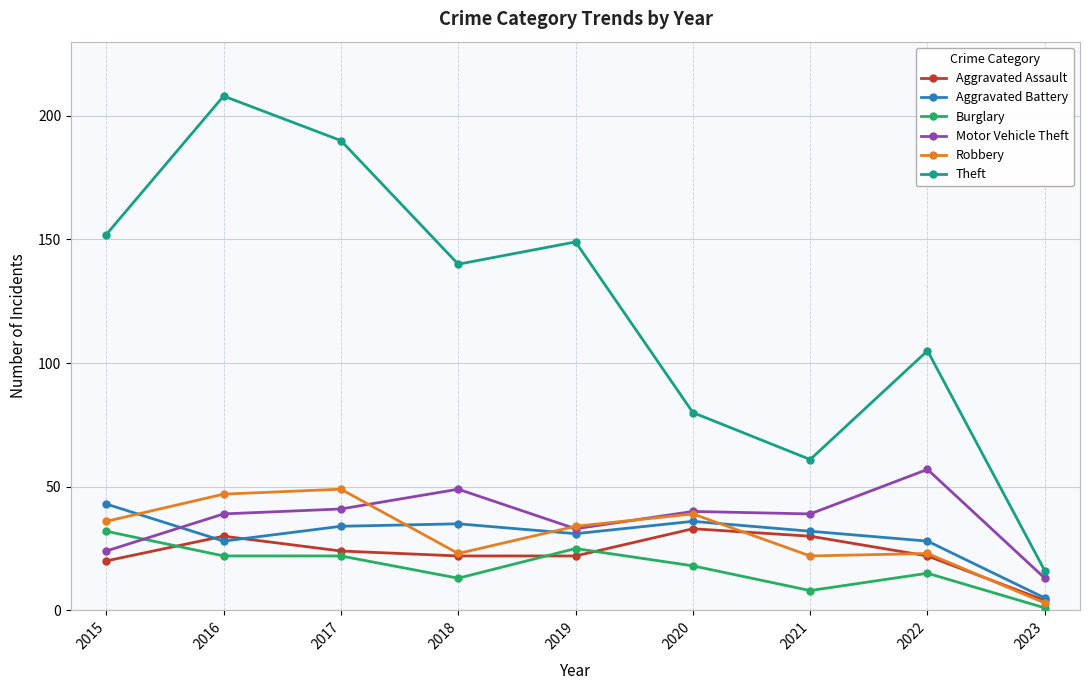

How many lines are shown in the chart?

6